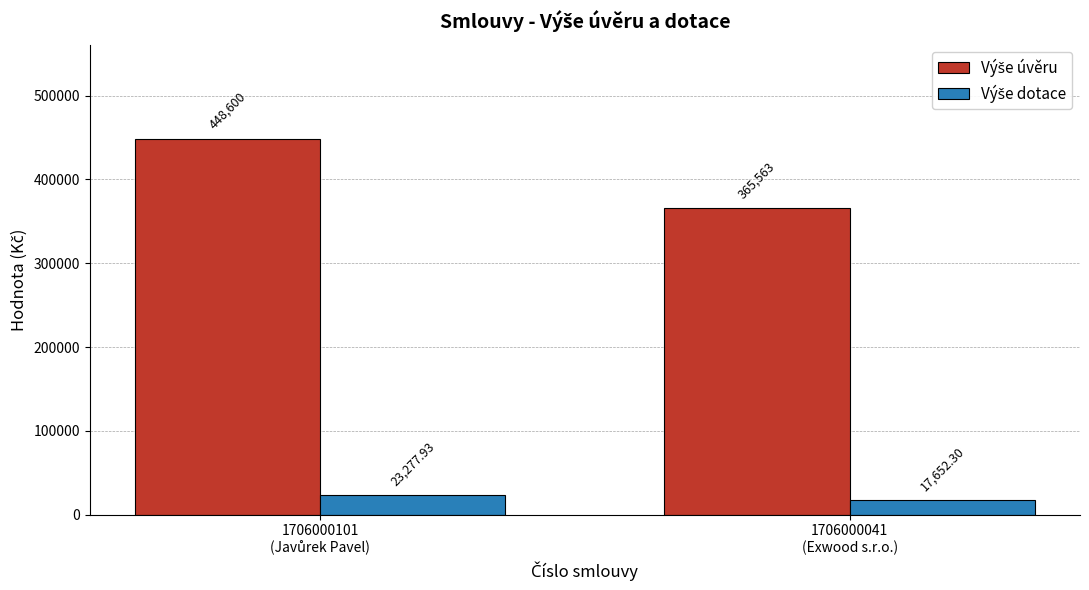

At which label does Výše dotace first exceed 23277?

1706000101
(Javůrek Pavel)